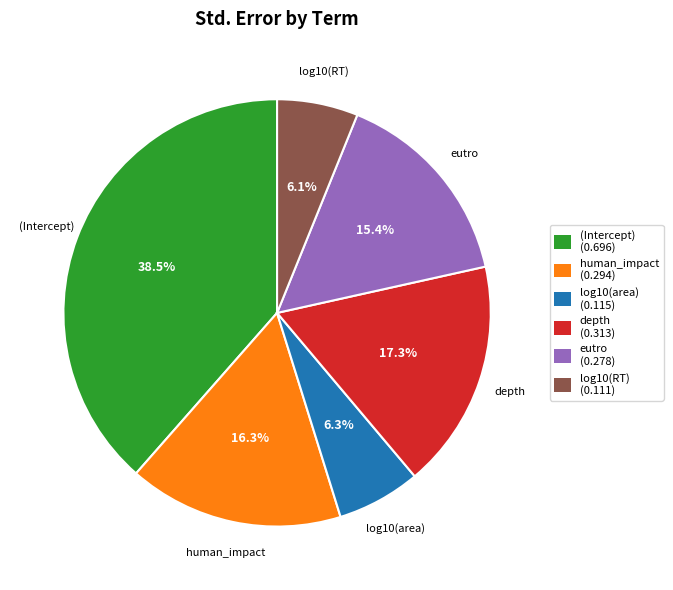

What percentage is NOT represented by human_impact?

83.7%